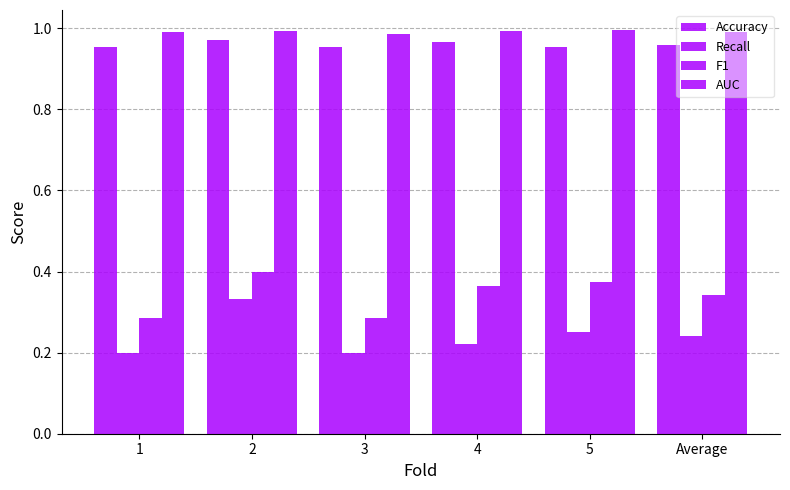

Rank the series at 3 from highest to lowest value.

AUC, Accuracy, F1, Recall